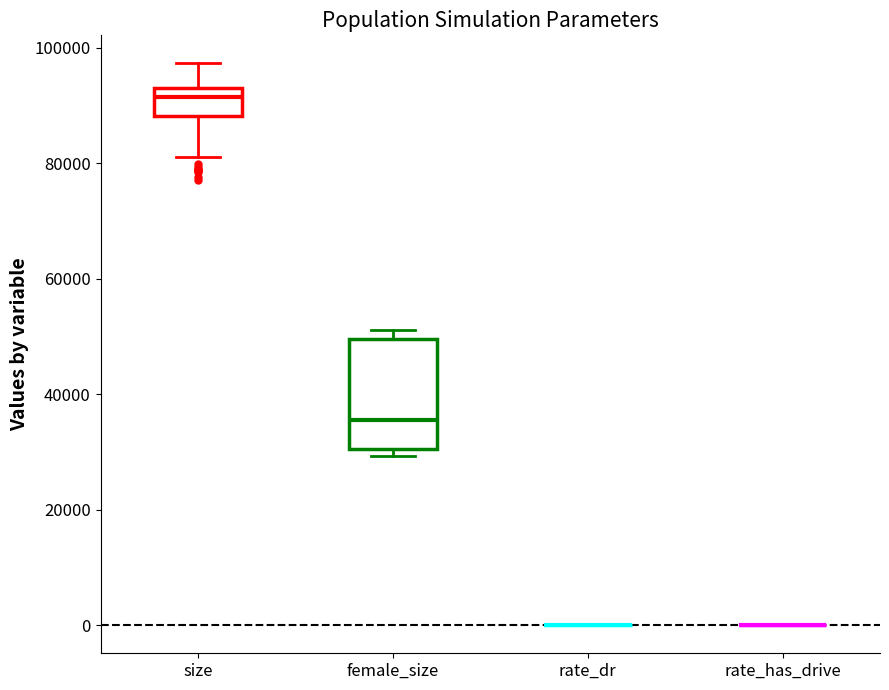

Reading left to right, read every box against the y-axis: the position of its median line, the range the box covers, and the ends of its whiskers. The values are not printed on the chart, so give them approximately, as read against the axis.

size: median 92000, box 88000 to 94000, whiskers 82000 to 98000
female_size: median 36000, box 30000 to 50000, whiskers 30000 (just below the box's lower edge) to 52000
rate_dr: box collapsed to a line at 0, whiskers 0 to 0
rate_has_drive: box collapsed to a line at 0, whiskers 0 to 0